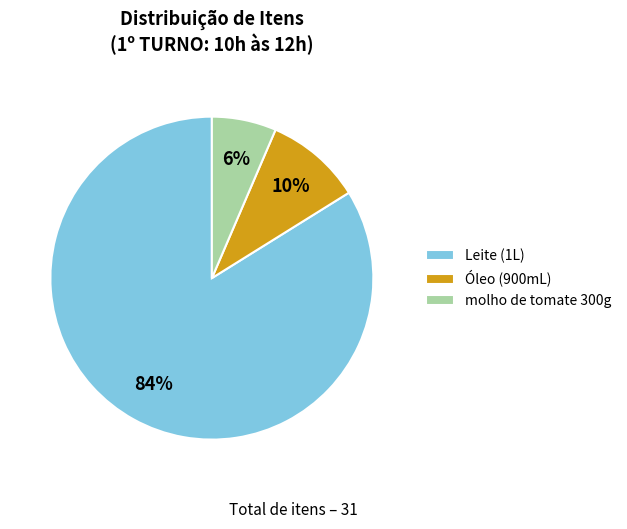

Is it true that Leite (1L) is 72% of the pie?

False